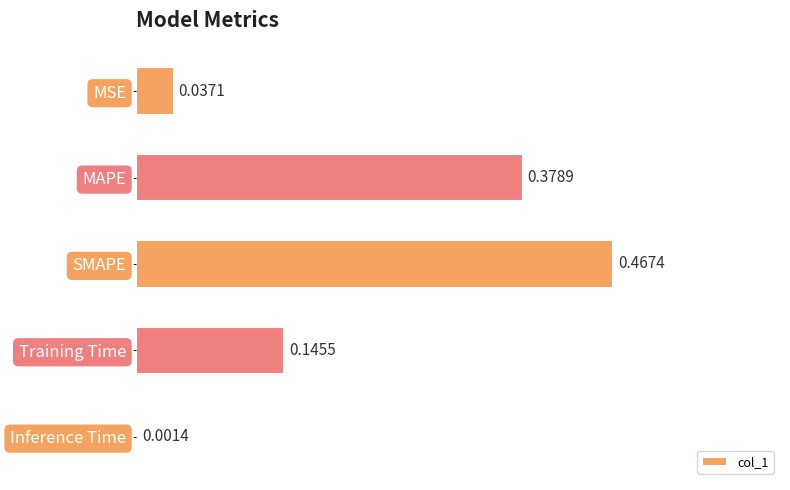

Which category has the highest value across all series?

SMAPE